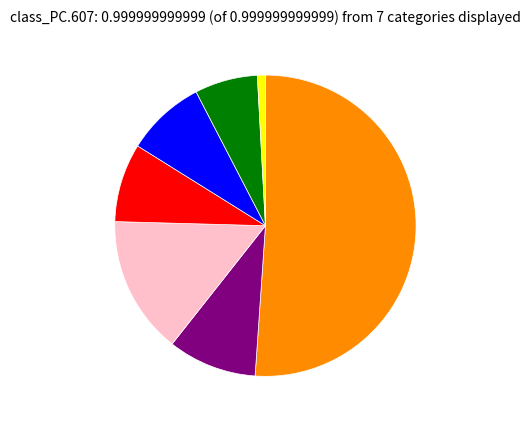

Is there a majority slice in this chart?

Yes